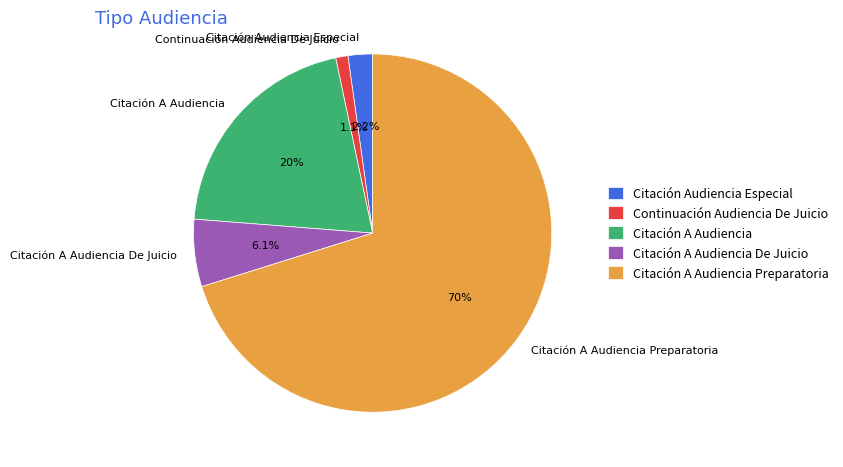

Is there a majority slice in this chart?

Yes